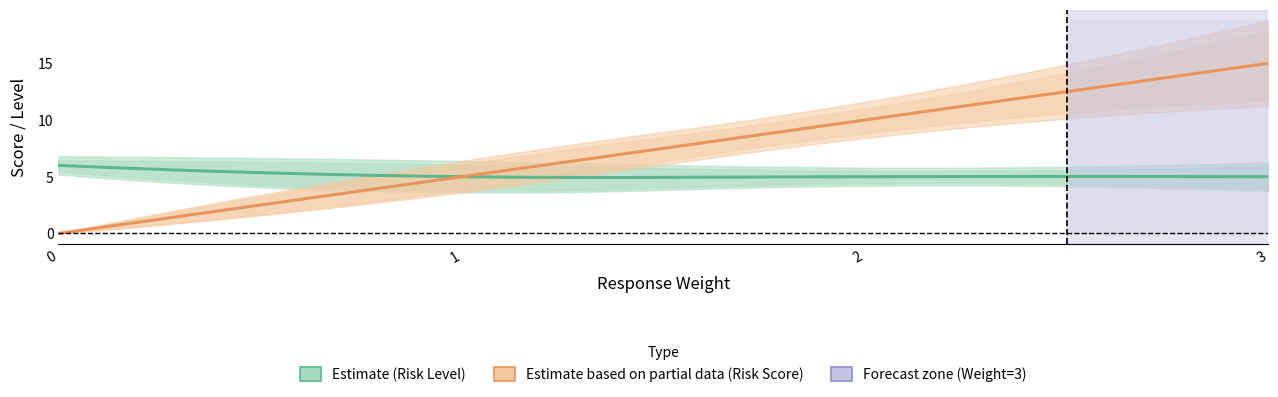

The Risk Level series shows 8 at 8. True or false?

False